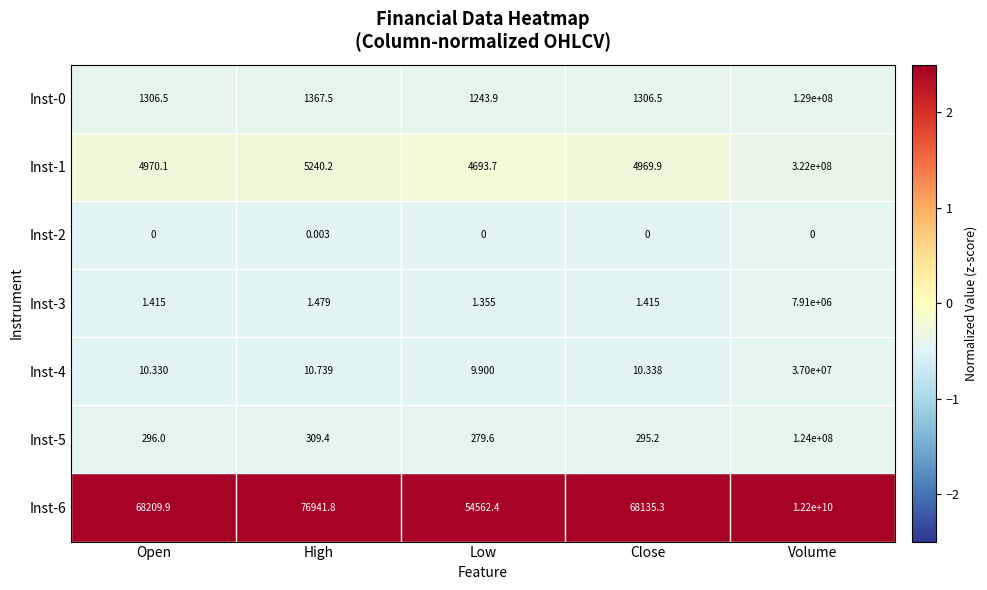

At which label does Inst-5 reach its peak?

Volume